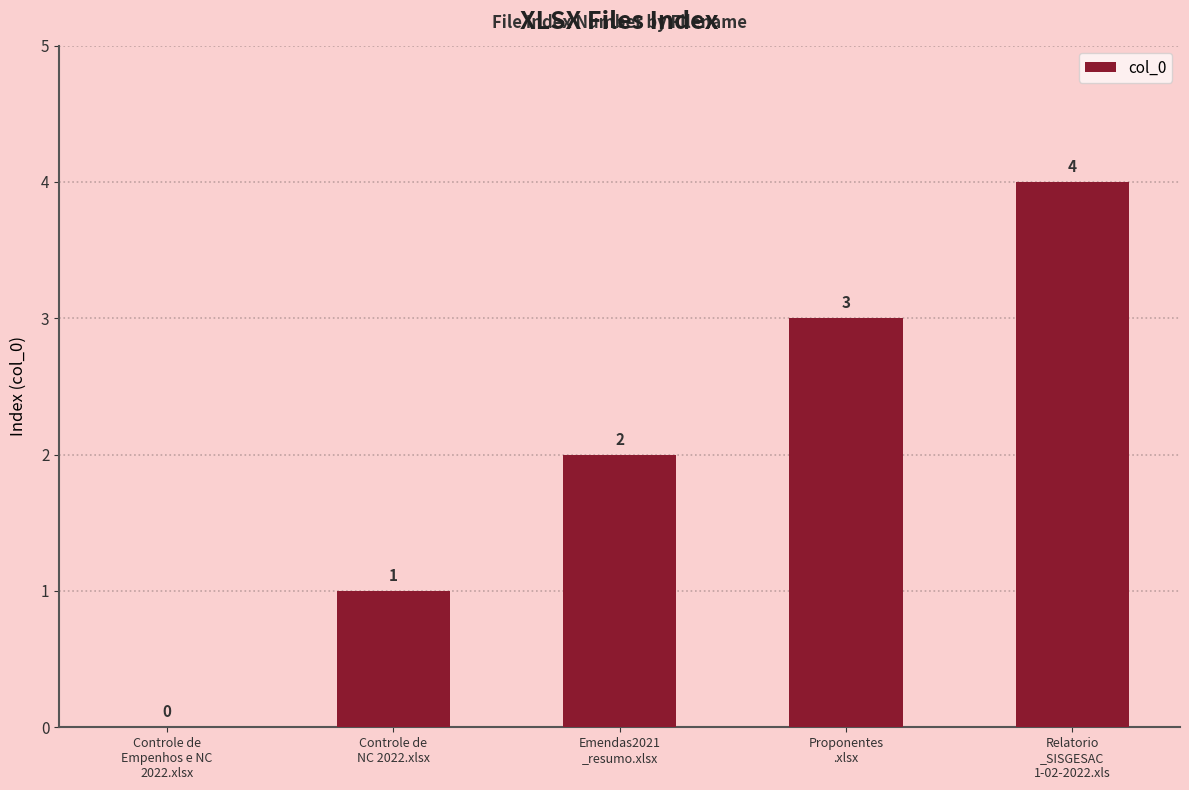

What is the sum of the values at Controle de
NC 2022.xlsx and Controle de
Empenhos e NC
2022.xlsx?

1